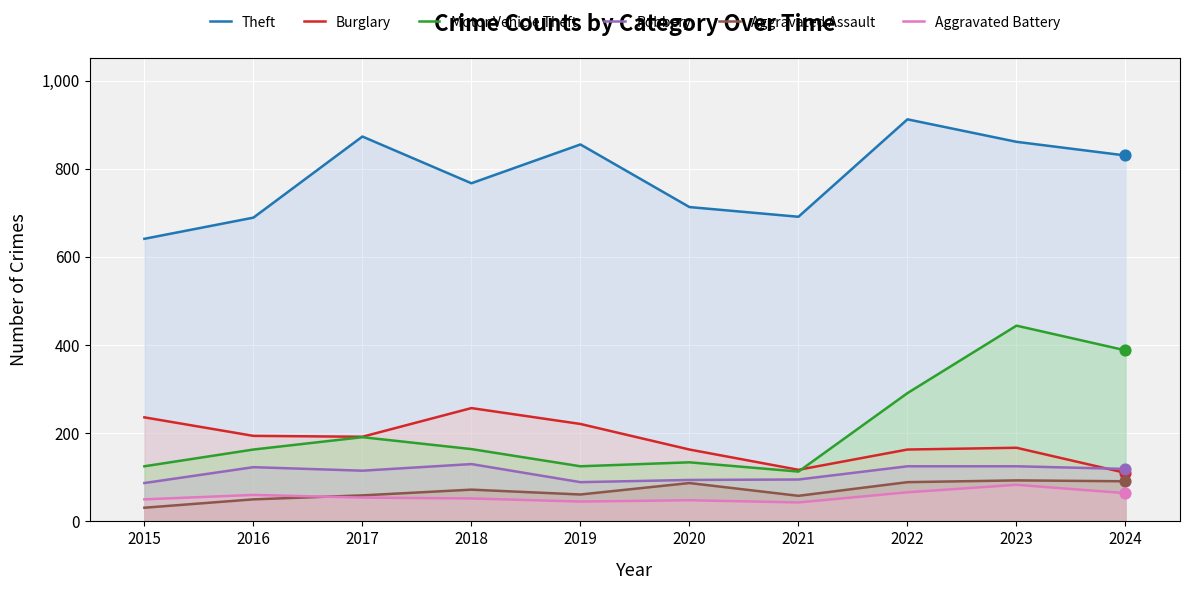

At which category is the sum across all series the highest?

2023